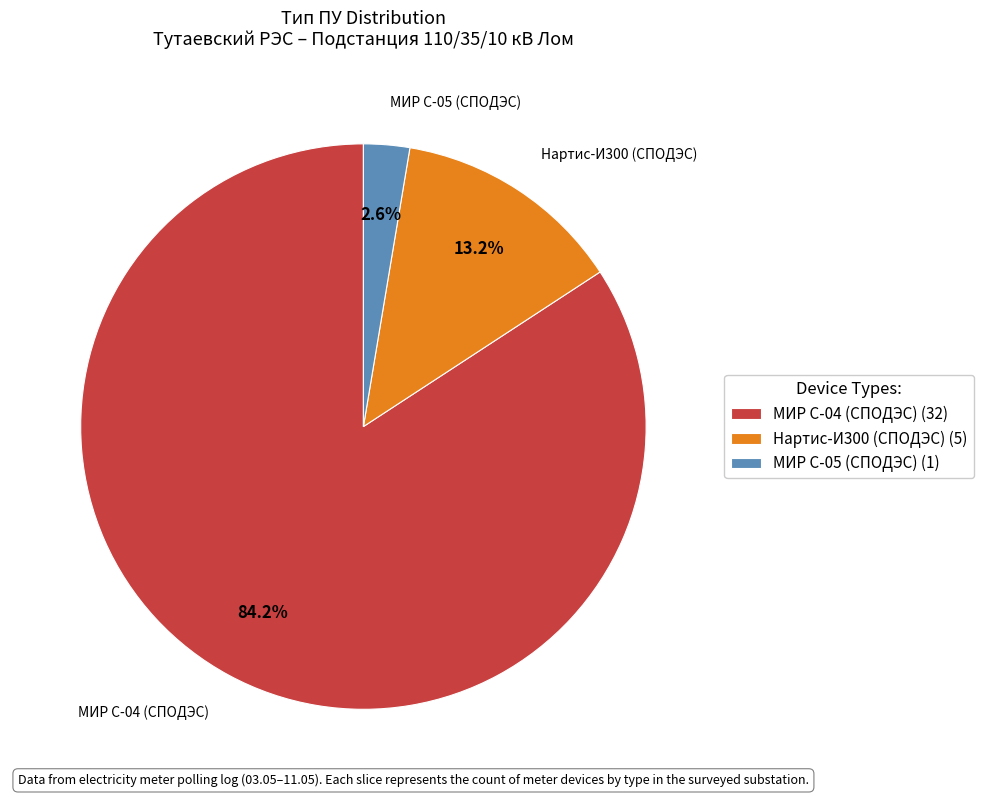

How many segments does this pie chart have?

3